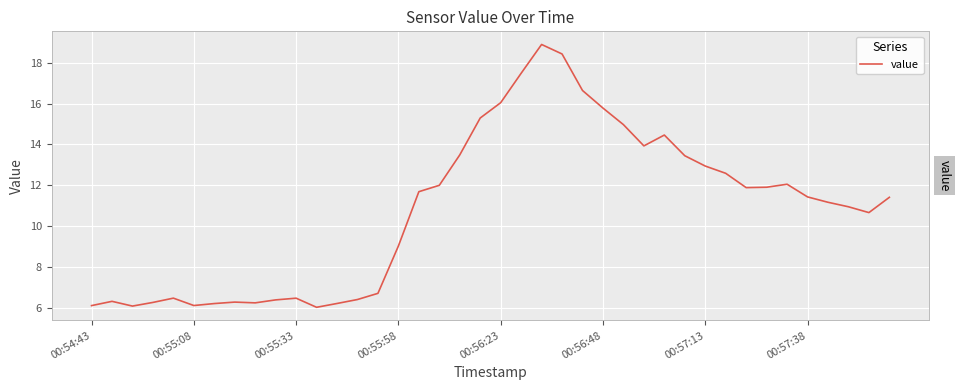

What is the difference between the maximum and minimum values?

12.9